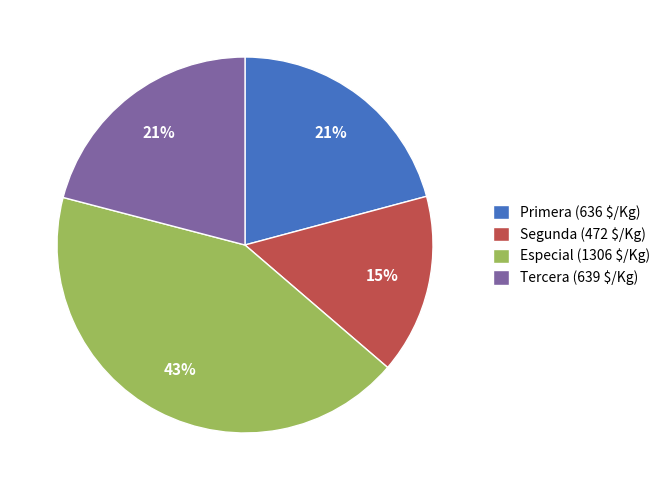

Is Primera the majority of the pie?

No